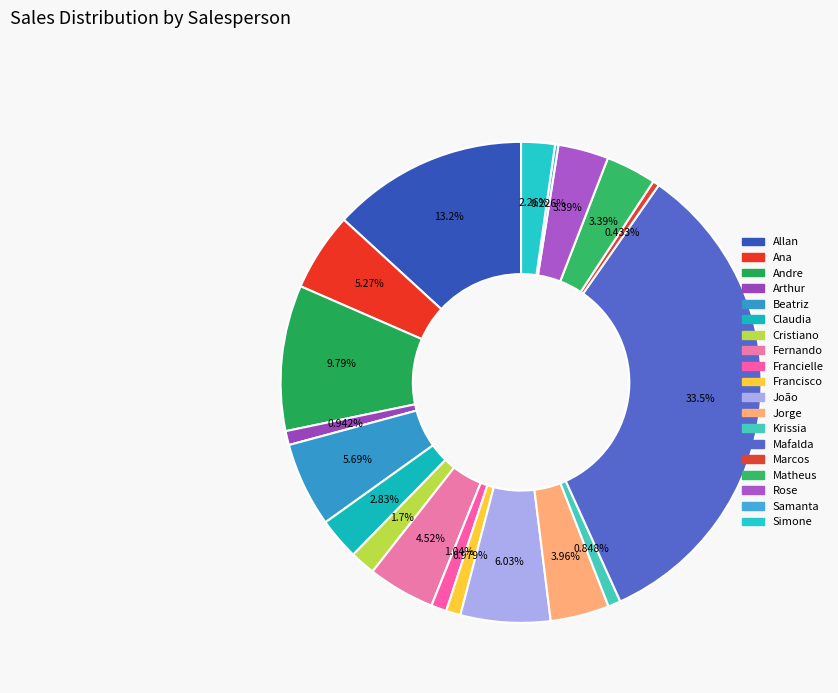

Which slice is the largest?

Mafalda